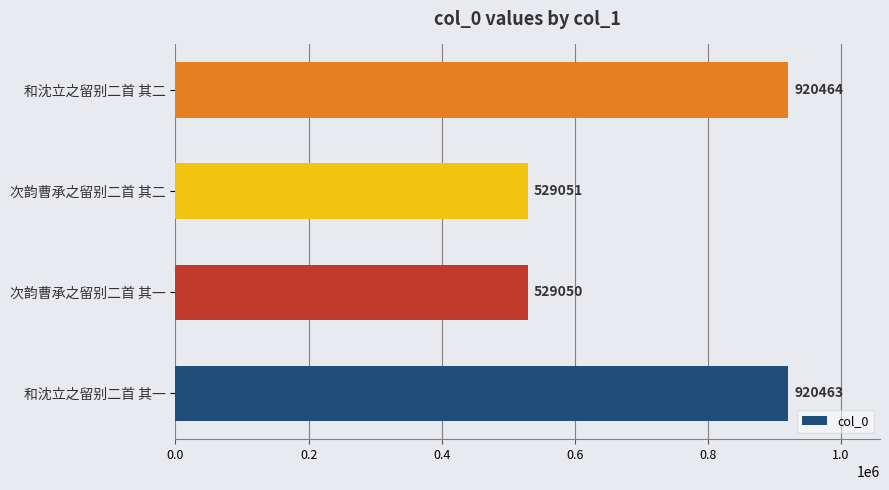

What is the change in value from 和沈立之留别二首 其一 to 和沈立之留别二首 其二?

+1